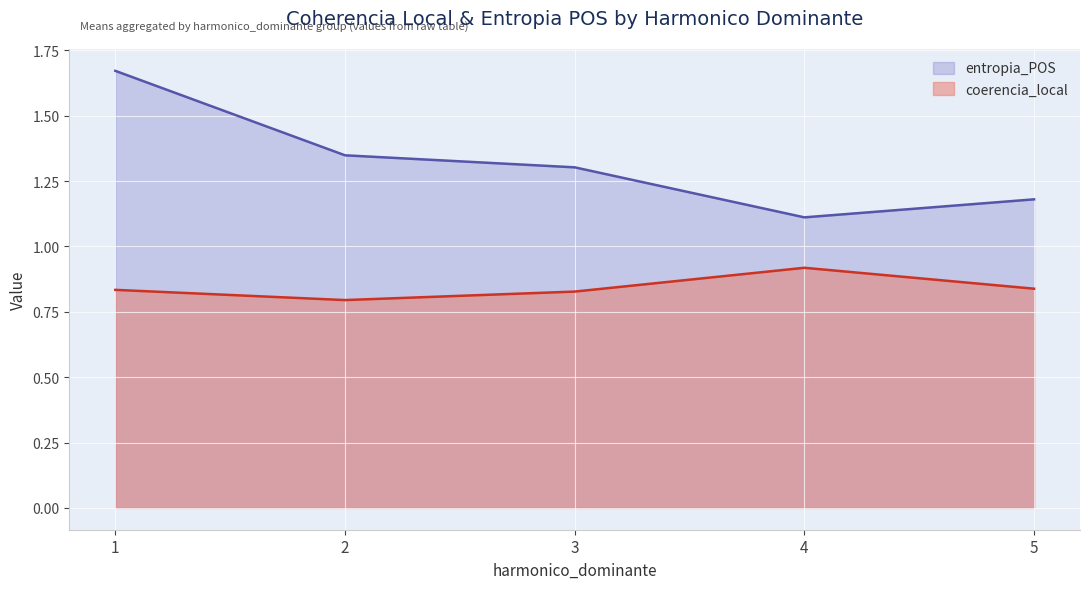

List the series in order of their overall mean, lowest first.

coerencia_local, entropia_POS